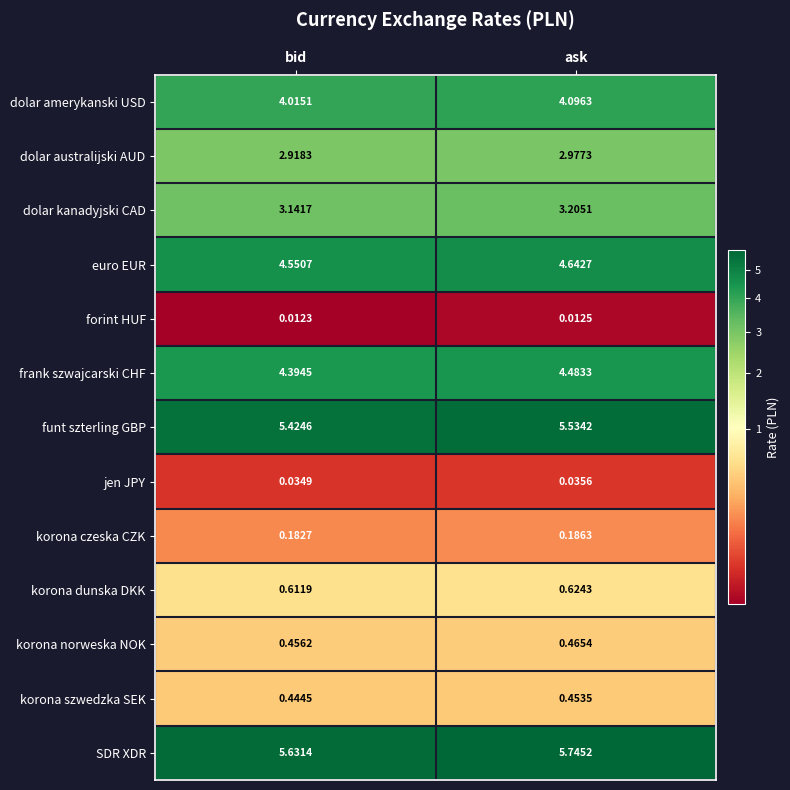

Is the value of korona czeska CZK at ask greater than the value of jen JPY at bid?

Yes